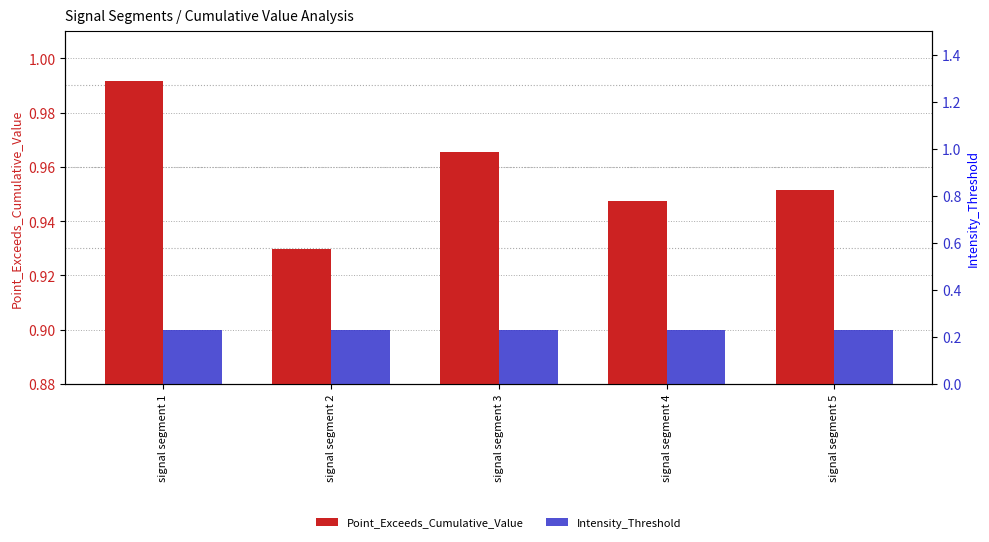

What are all the series names shown in the legend?

Point_Exceeds_Cumulative_Value, Intensity_Threshold